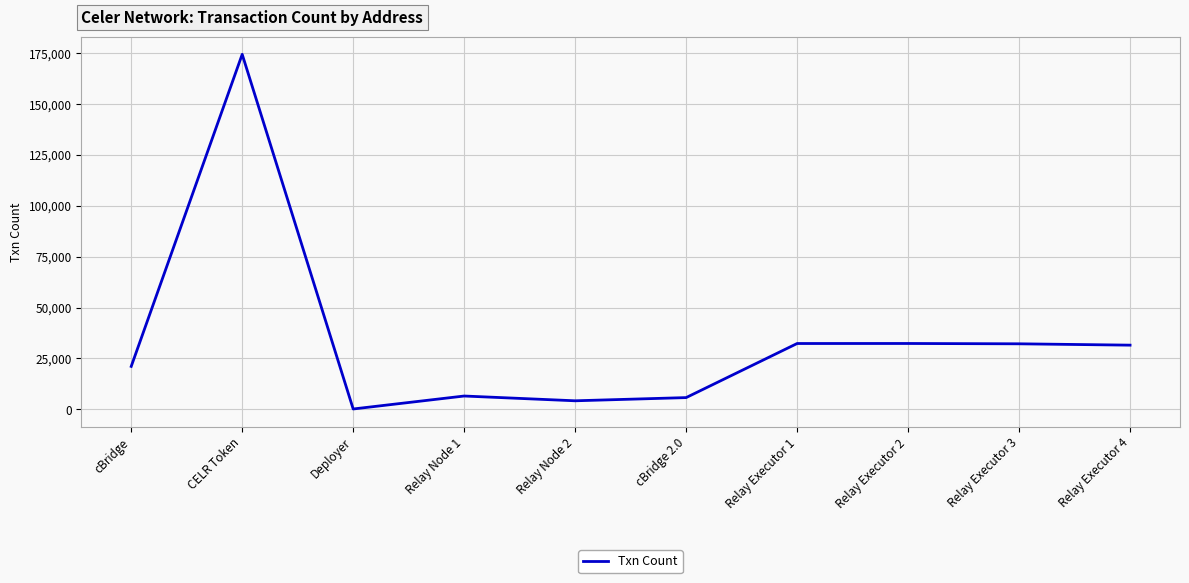

The chart shows a value of 32201 at Relay Executor 3. True or false?

True